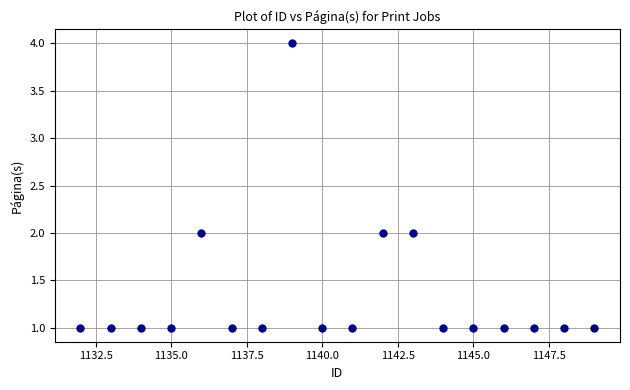

What is the range of X values (max minus min)?

17